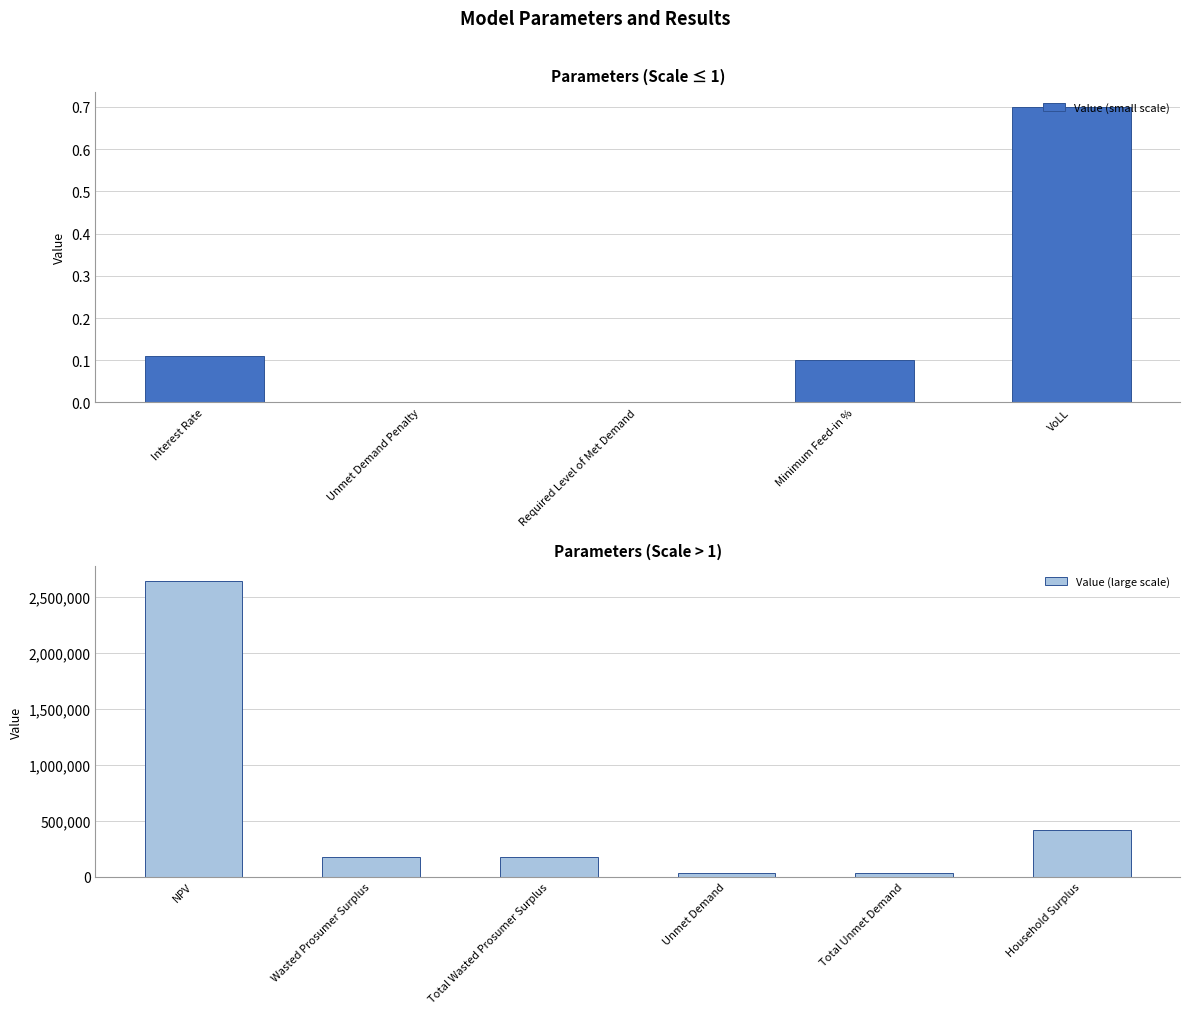

What is the difference between the values at Total Wasted Prosumer Surplus and Required Level of Met Demand?

173398.7